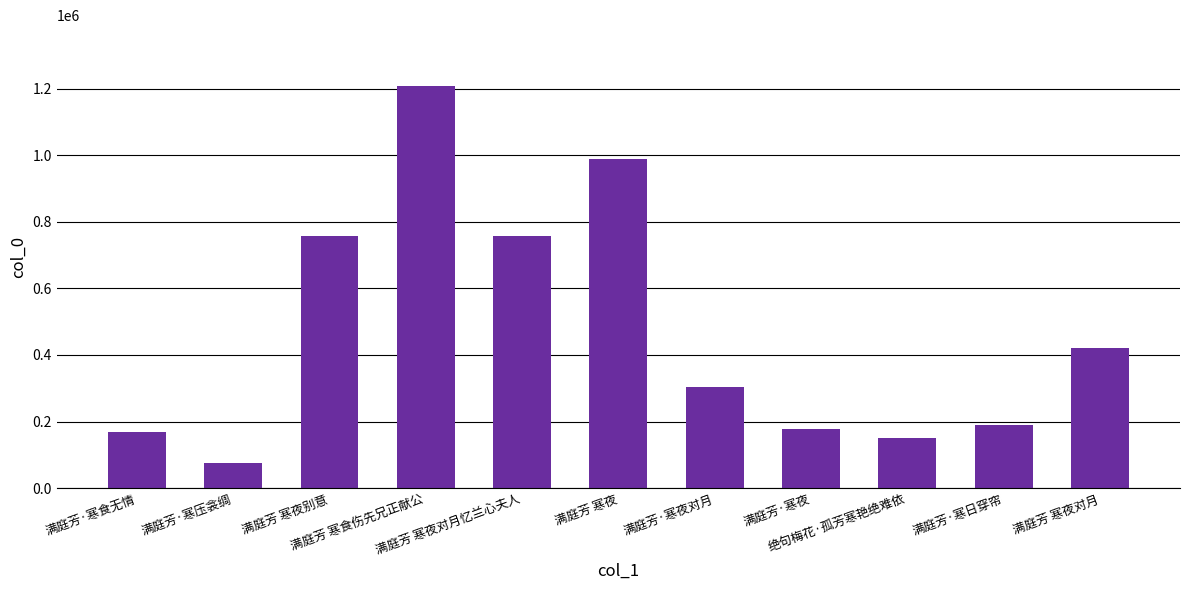

Are the bars horizontal?

No